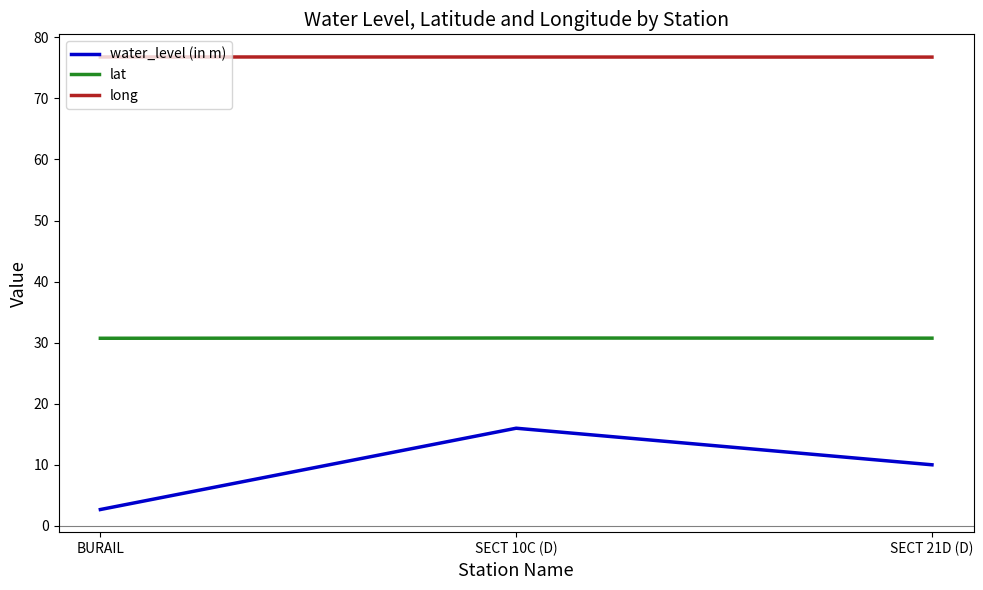

At which category does the chart reach its minimum across all series?

BURAIL